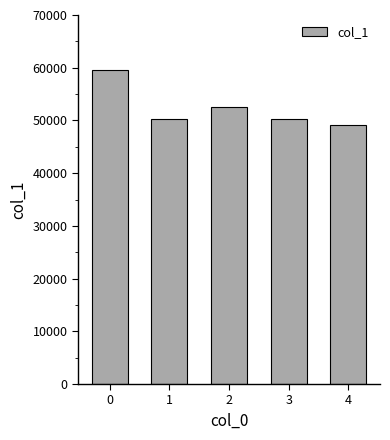

What value does the data have at 4, to the nearest 50?

49200